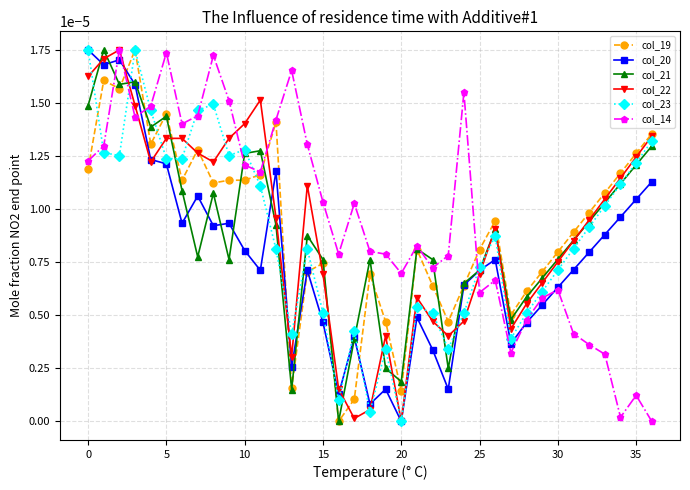

True or false: col_22 has more than 0 interior local peaks.

True